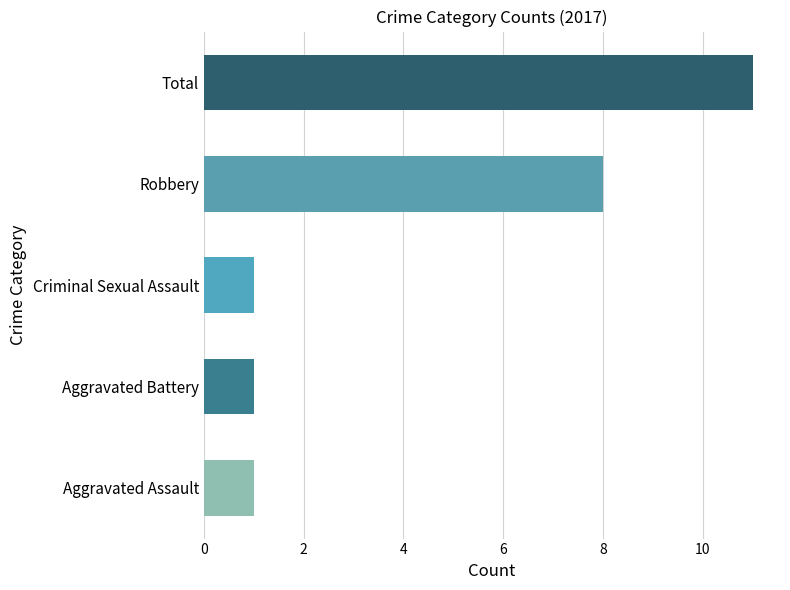

Which label corresponds to the largest value in the chart?

Total